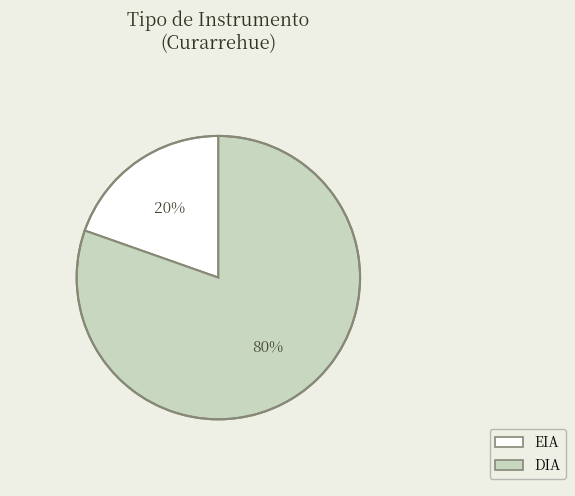

To the nearest percent, what is the combined percentage of DIA and EIA?

100%